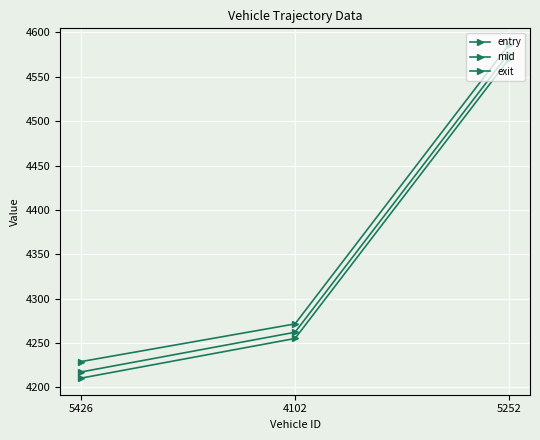

How many distinct data groups are displayed?

3